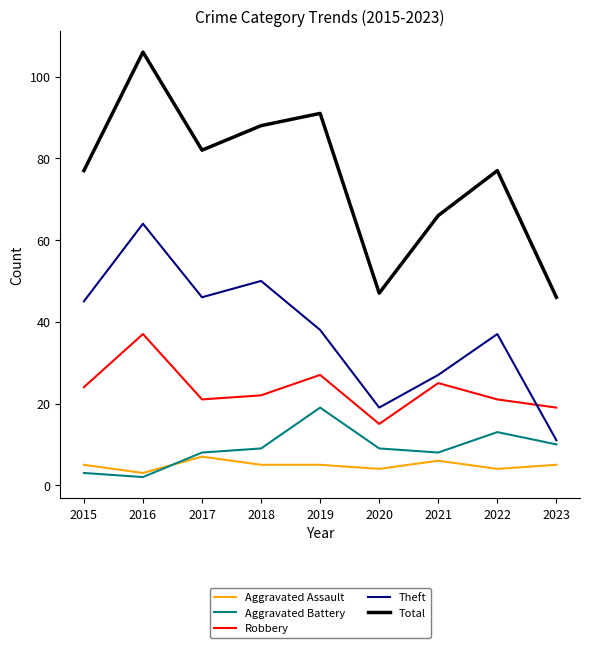

What is the smallest value displayed?

2